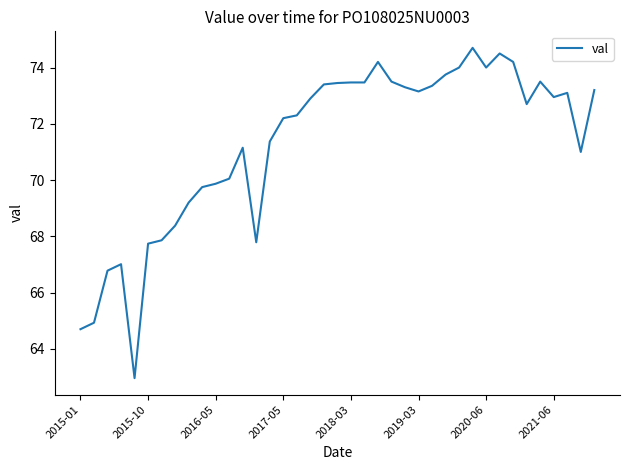

What is the smallest value displayed?

63.0